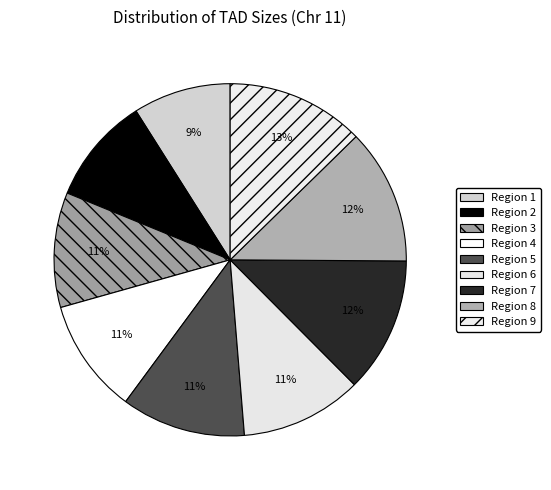

Count the number of slices in the pie.

9